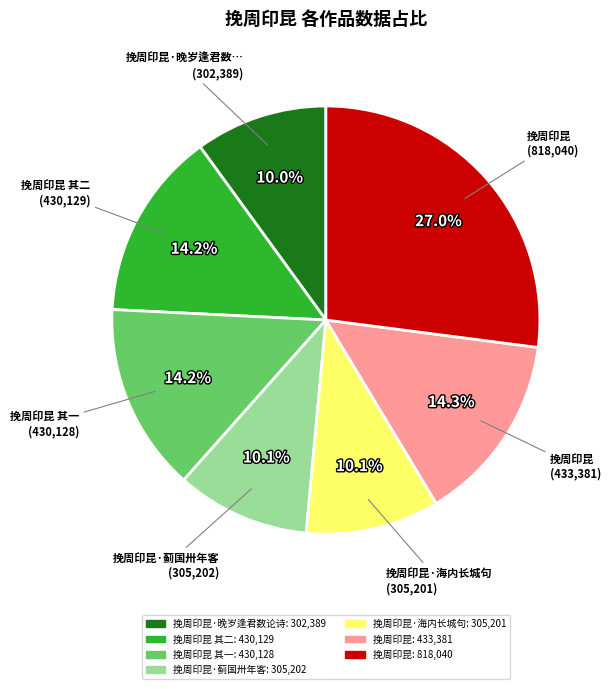

How many slices are in this pie chart?

7